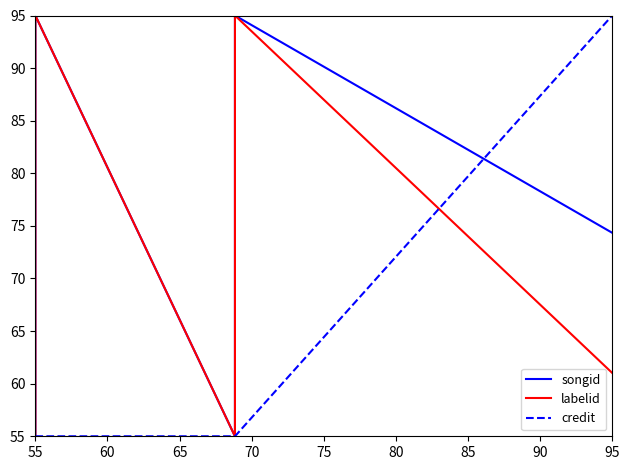

Does the chart have visible grid lines?

No